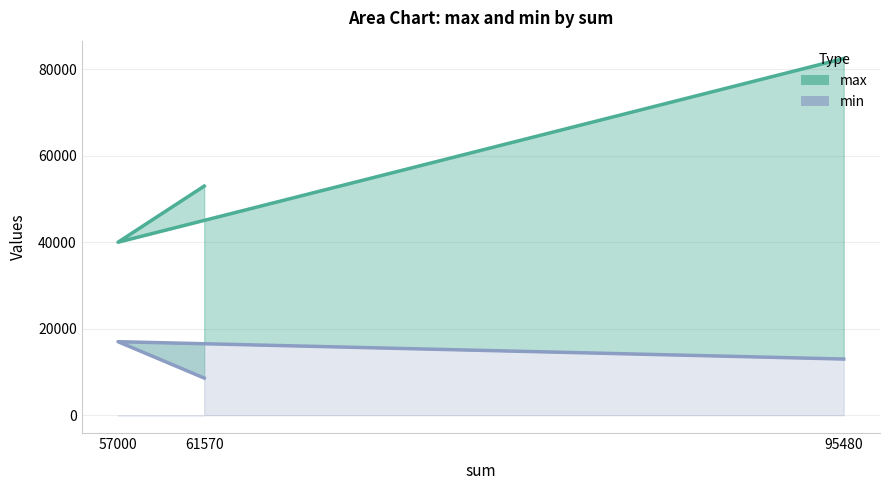

At which label is max closest to 61245?

61570